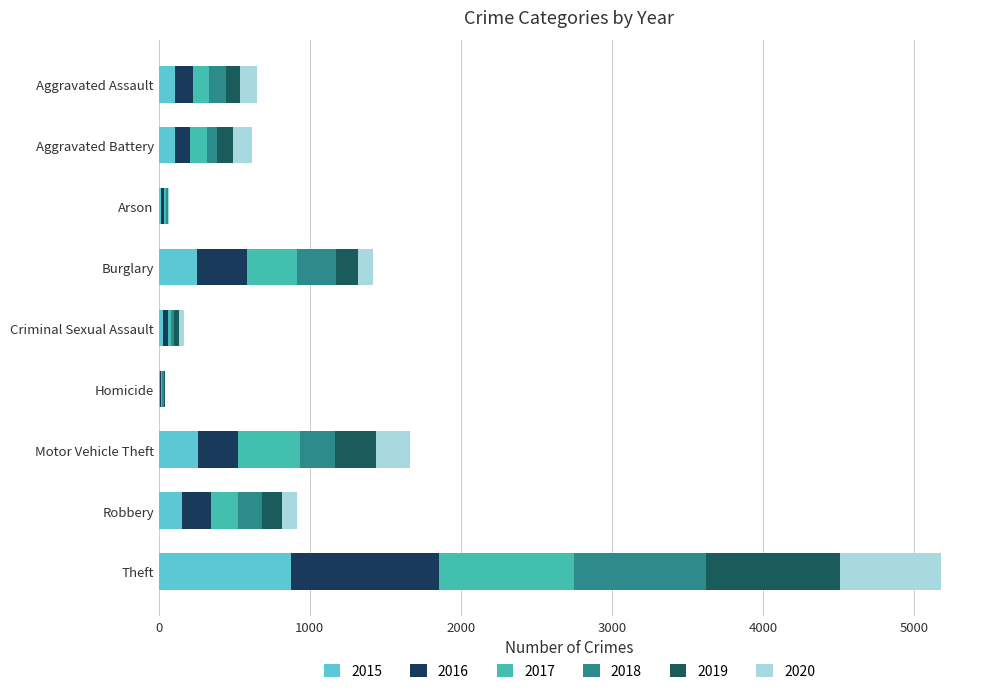

How many categories are shown in the chart?

9